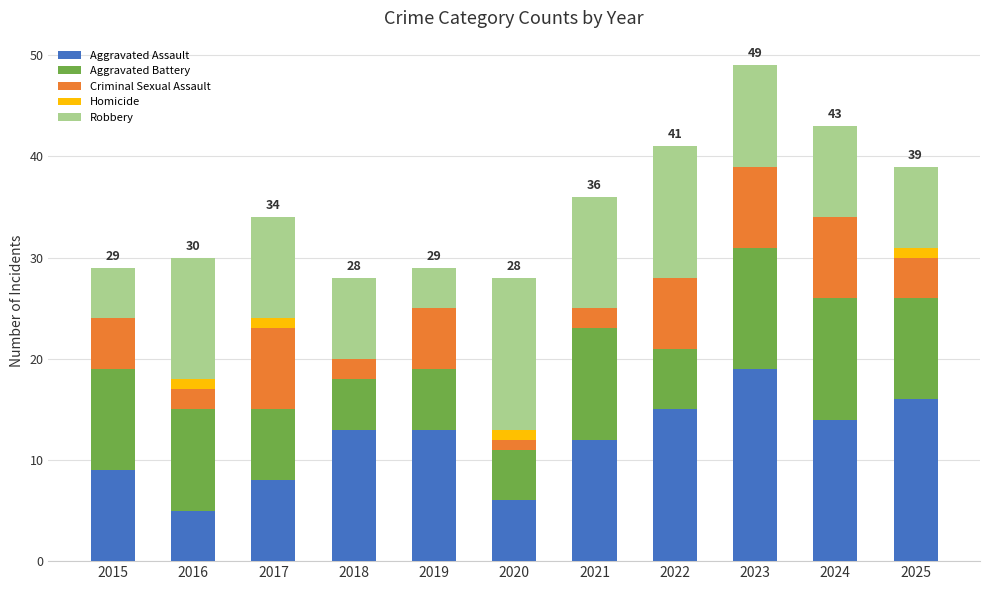

At which label does Aggravated Assault reach its peak?

2023